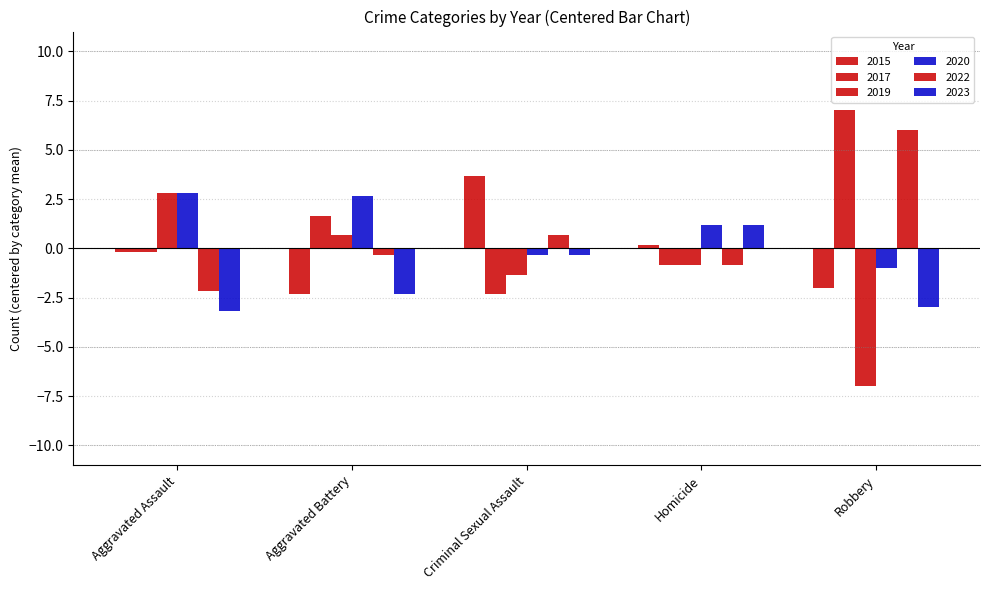

What is the label of the 2nd bar from the left?

Aggravated Battery